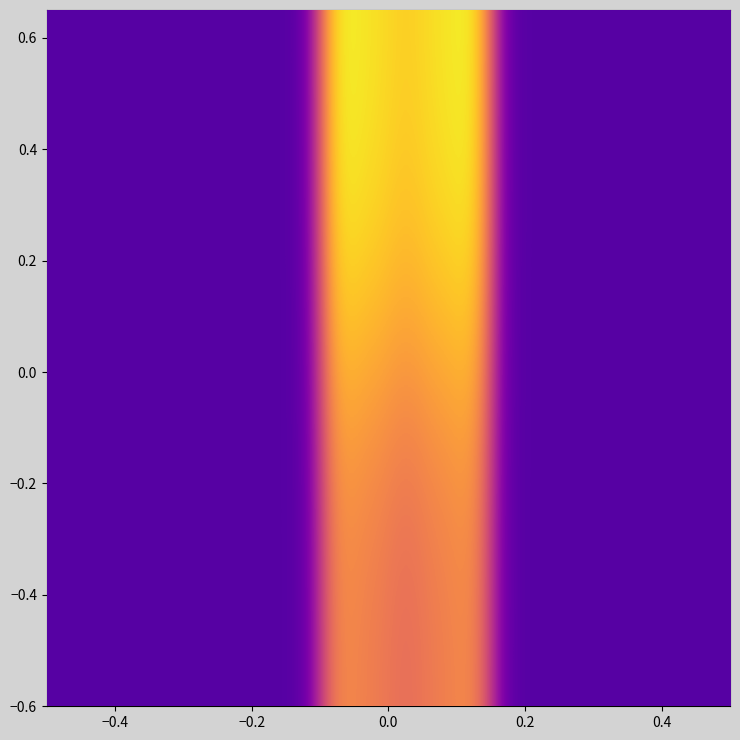

Count the number of categories in the chart.

20